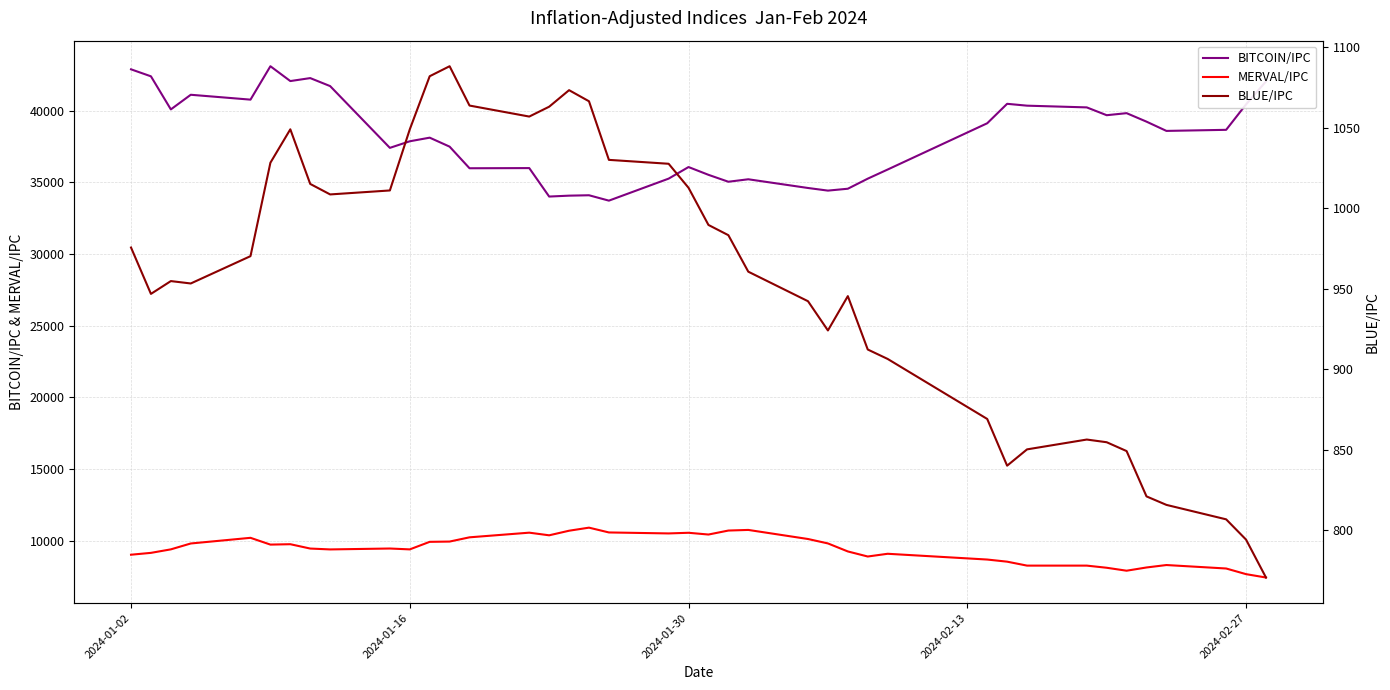

What is the average value of the BITCOIN/IPC series?

38132.5